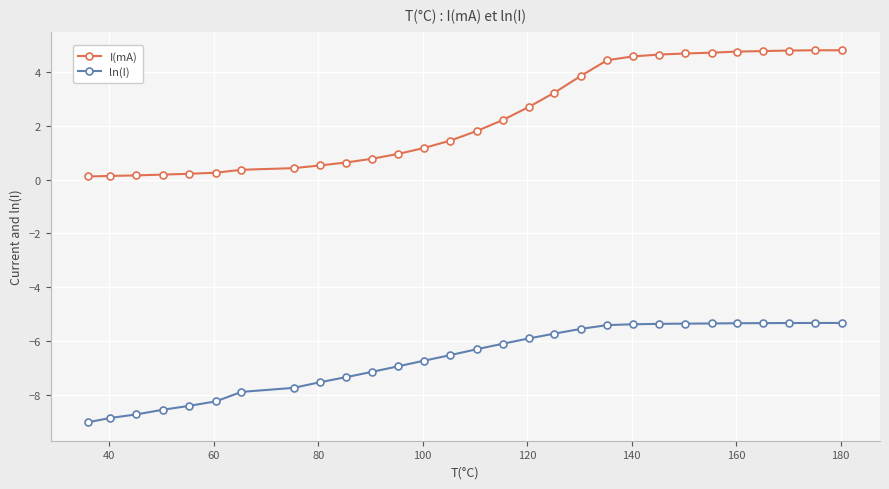

True or false: ln(I) and I(mA) cross at least once.

False